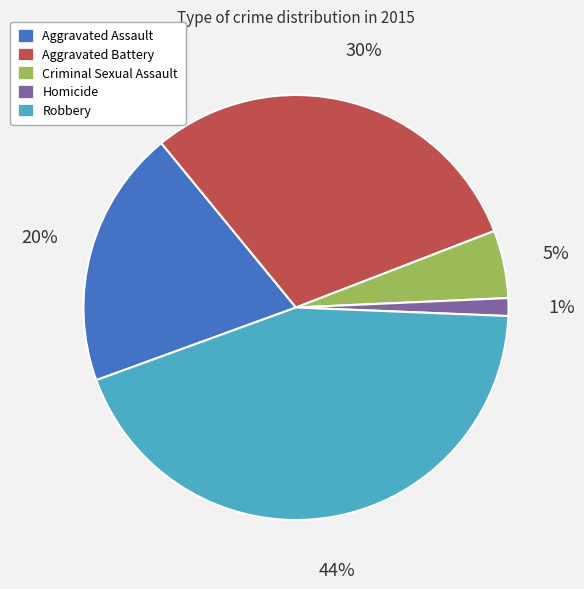

Rank the categories by value from highest to lowest.

Robbery, Aggravated Battery, Aggravated Assault, Criminal Sexual Assault, Homicide